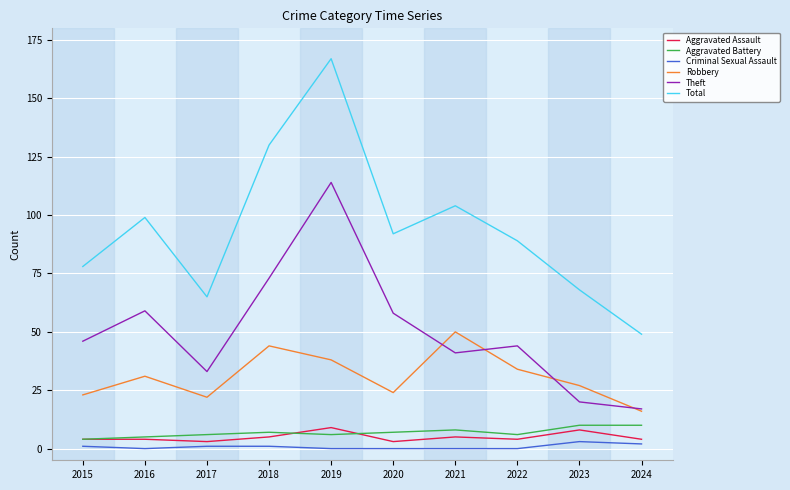

Which category has the highest value across all series?

2019